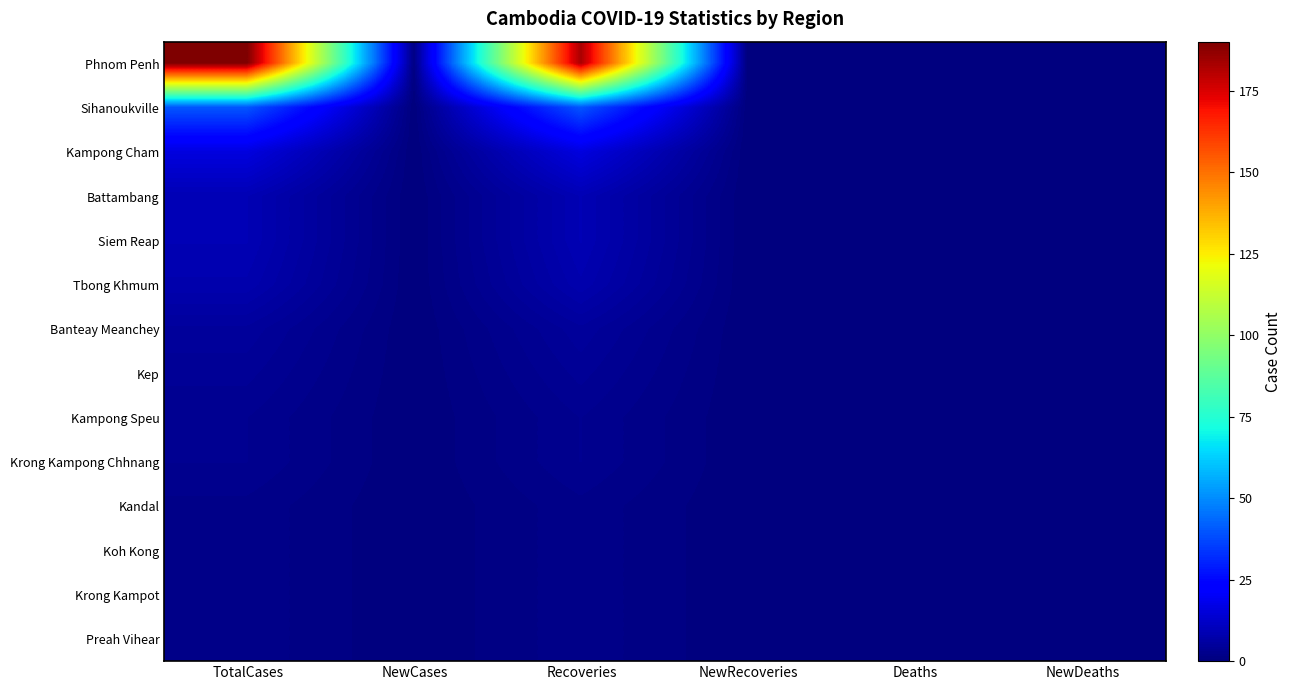

Which category has the lowest value across all series?

NewRecoveries